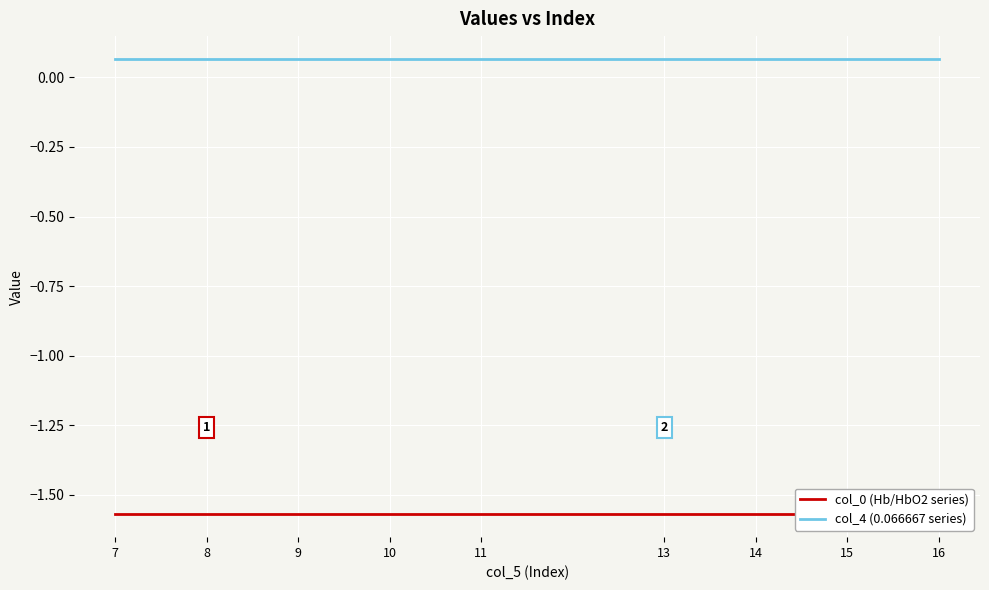

True or false: col_0 (Hb/HbO2 series) and col_4 (0.066667 series) intersect in this chart.

False